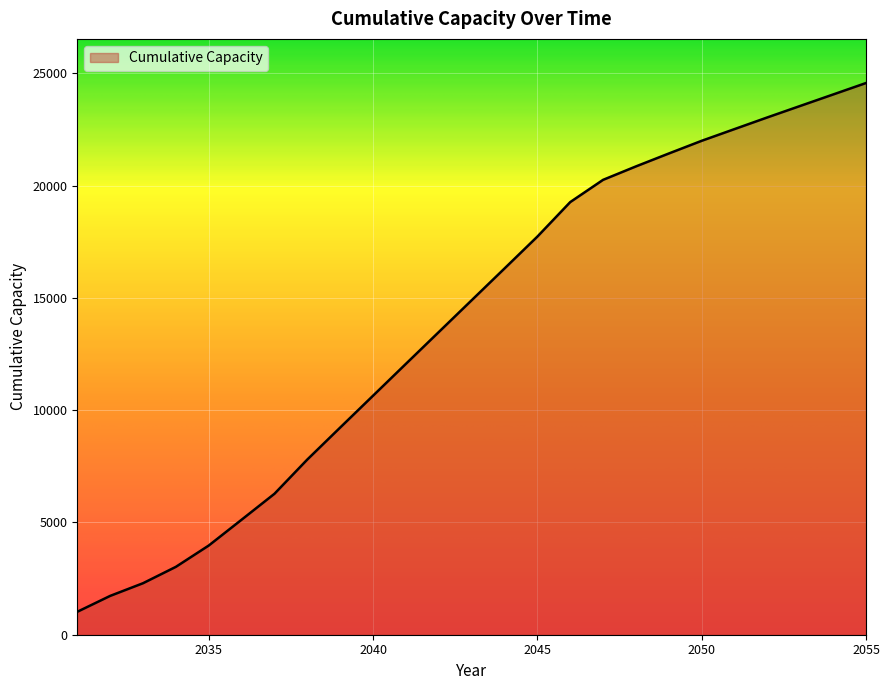

What is the difference between the maximum and minimum values?

23542.8